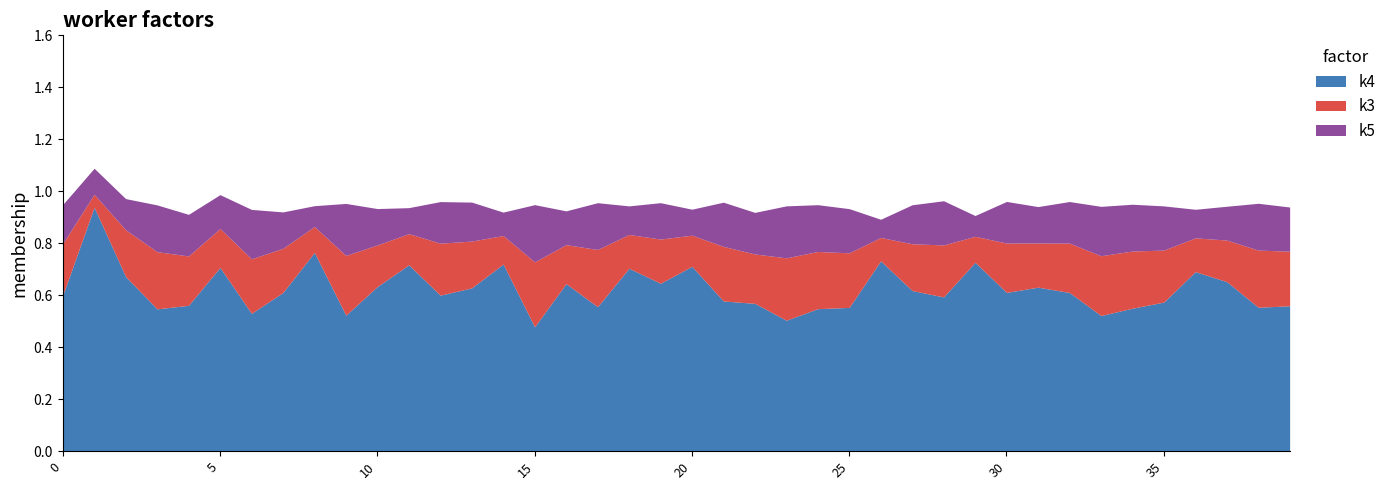

At how many categories does at least one series exceed 0?

40